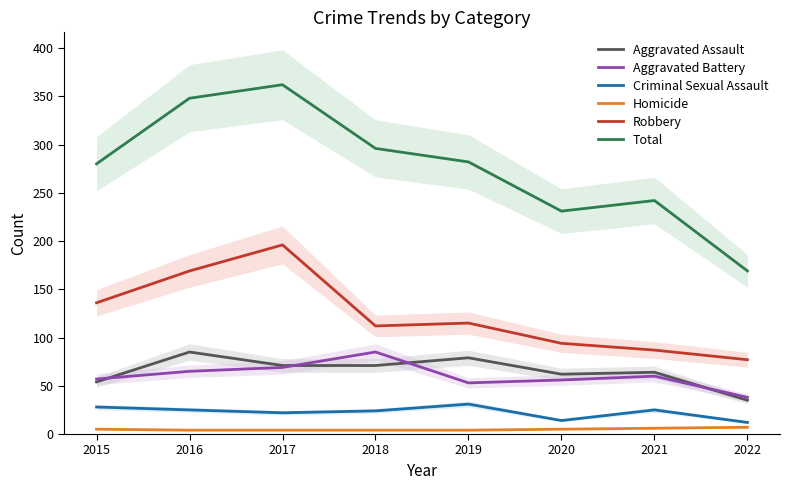

Between 2022 and 2019, which is larger?

2019